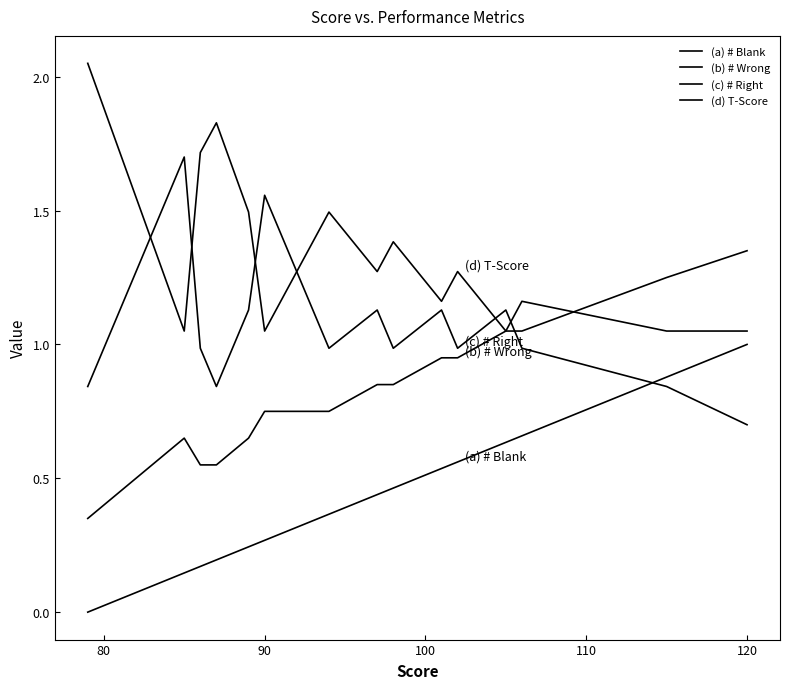

List the series in order of their peak value, lowest first.

(a) # Blank, (b) # Wrong, (c) # Right, (d) T-Score